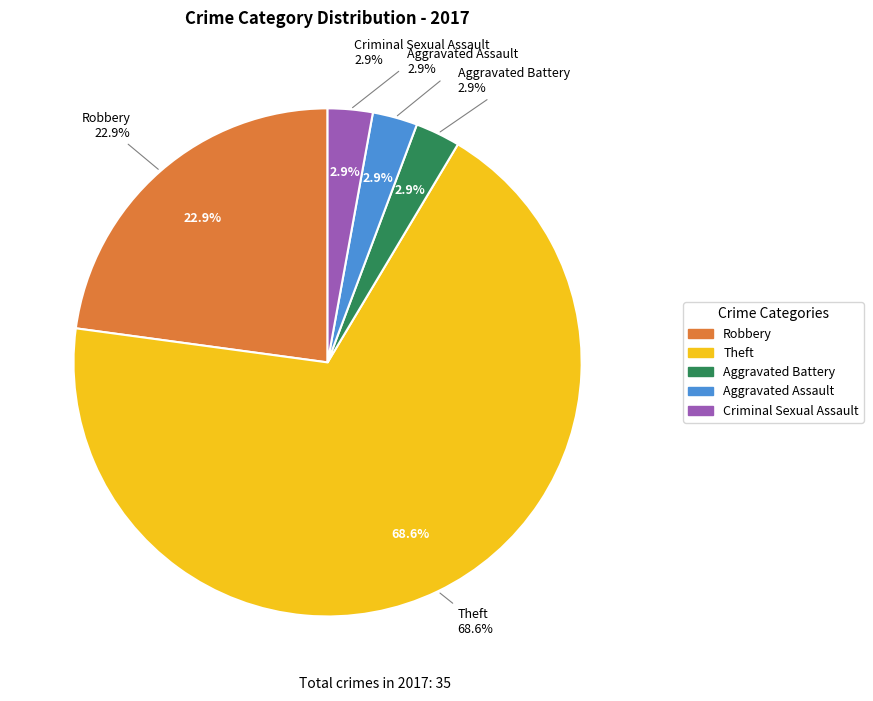

True or false: Criminal Sexual Assault accounts for 1% of the total.

False